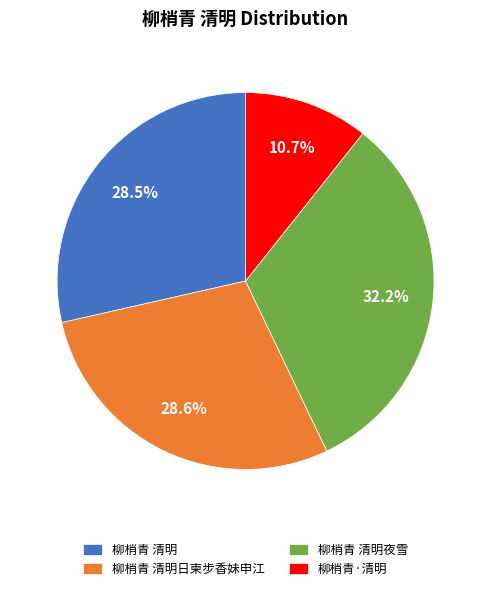

Count the number of slices in the pie.

4